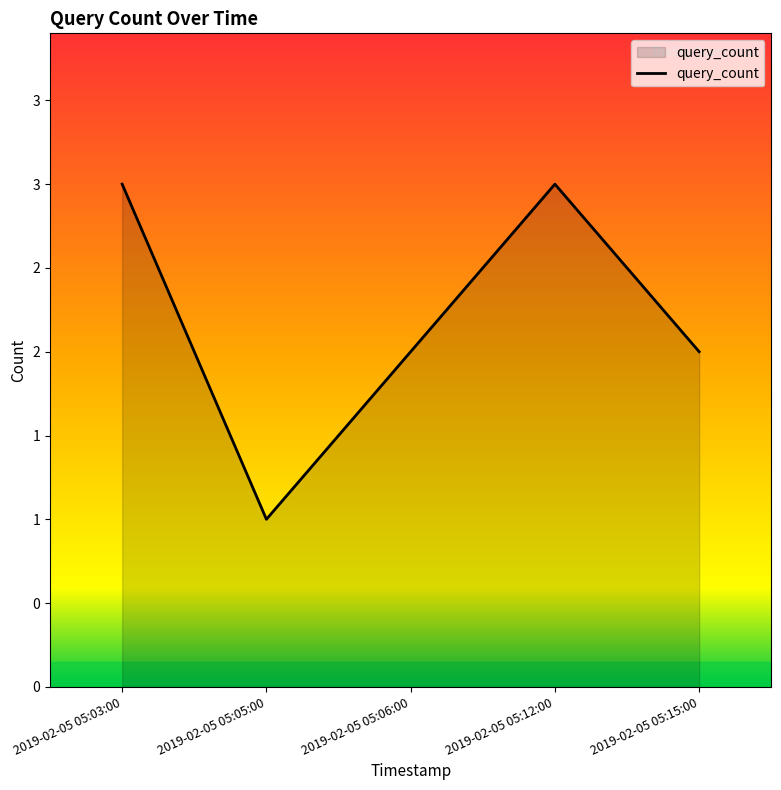

Does the chart have visible grid lines?

No